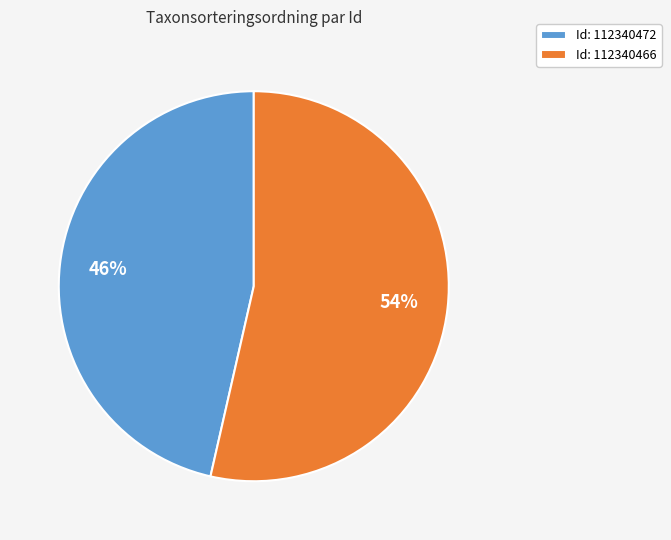

What is the majority slice?

Id: 112340466